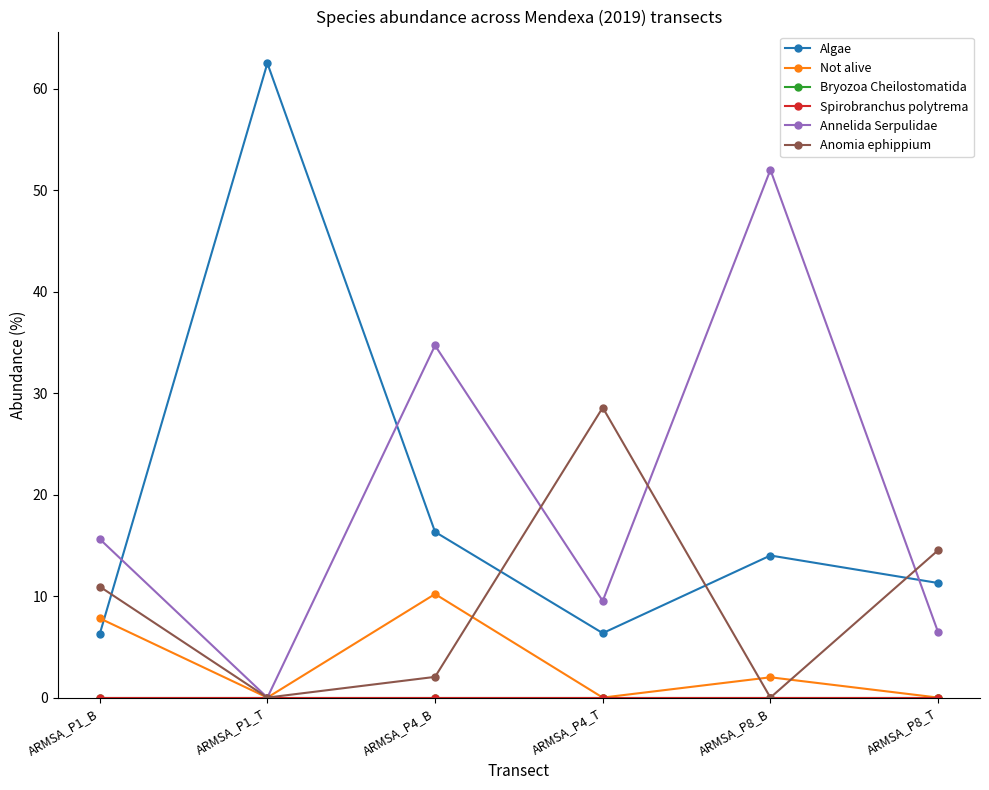

Does the chart have visible grid lines?

No